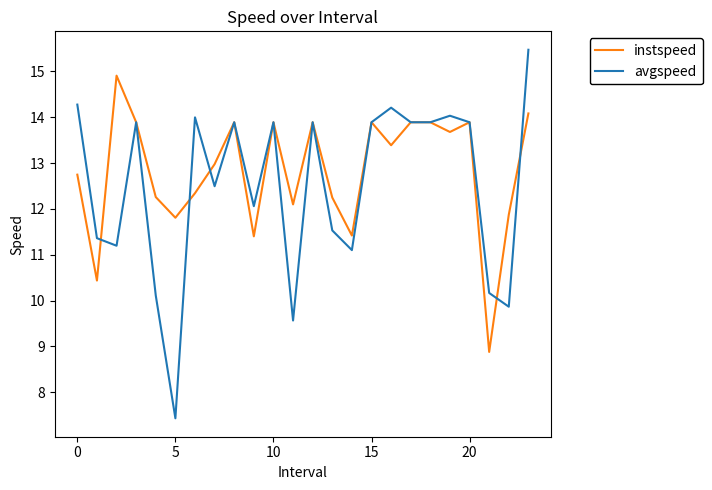

List the series in order of their peak value, highest first.

avgspeed, instspeed